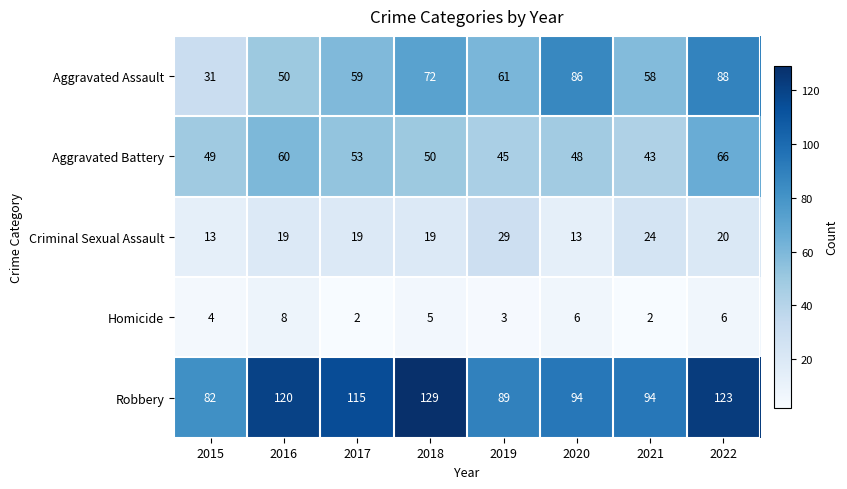

Which category has the lowest value in the Aggravated Battery series?

2021